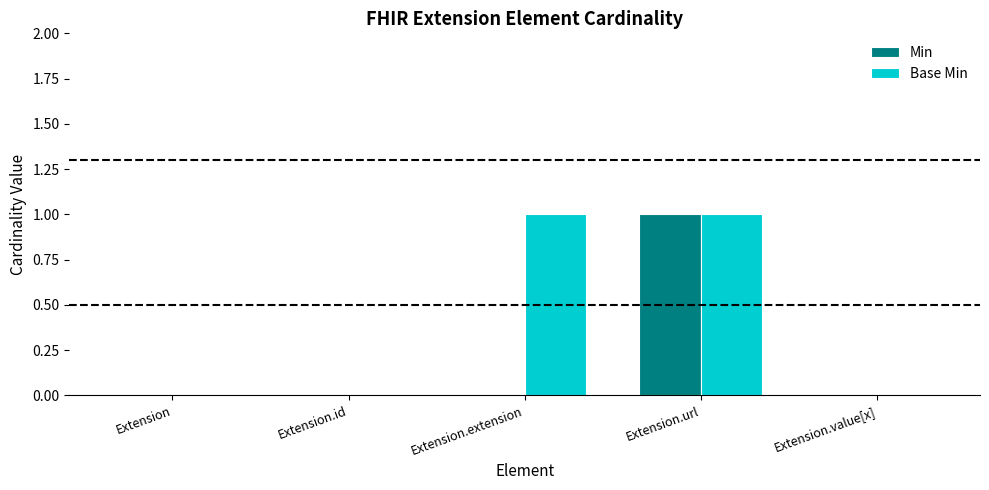

How many groups of bars are there?

5